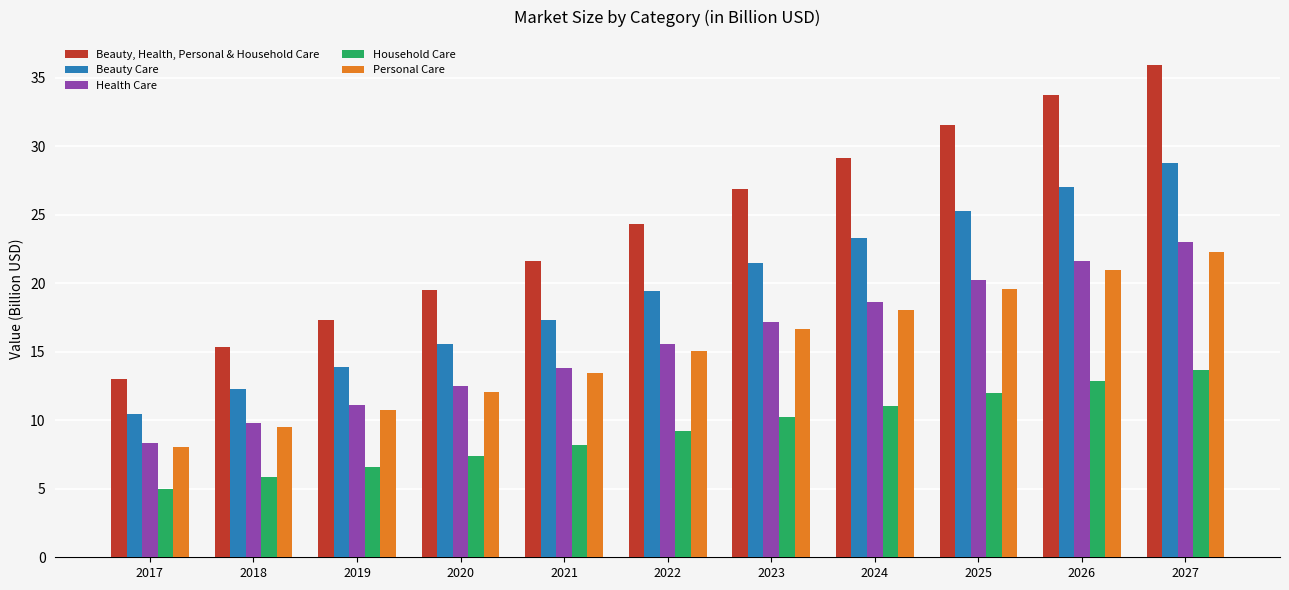

The Household Care series shows 13.7 at 2027. True or false?

True